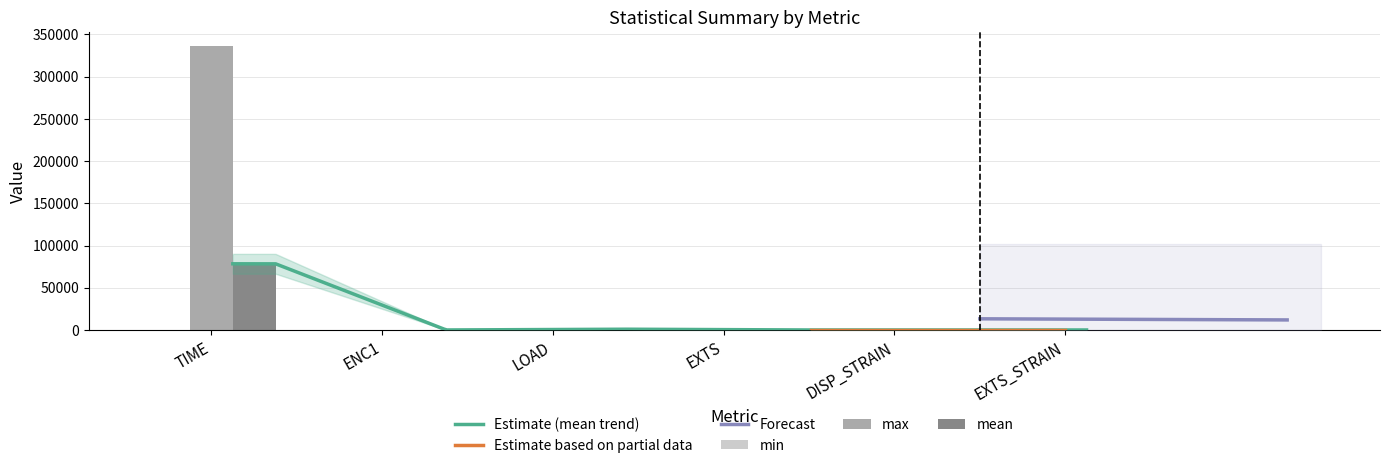

Which category has the highest value across all series?

TIME